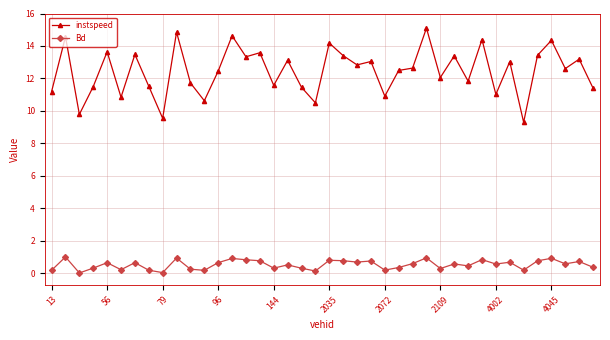

Which series has the widest spread of values?

instspeed